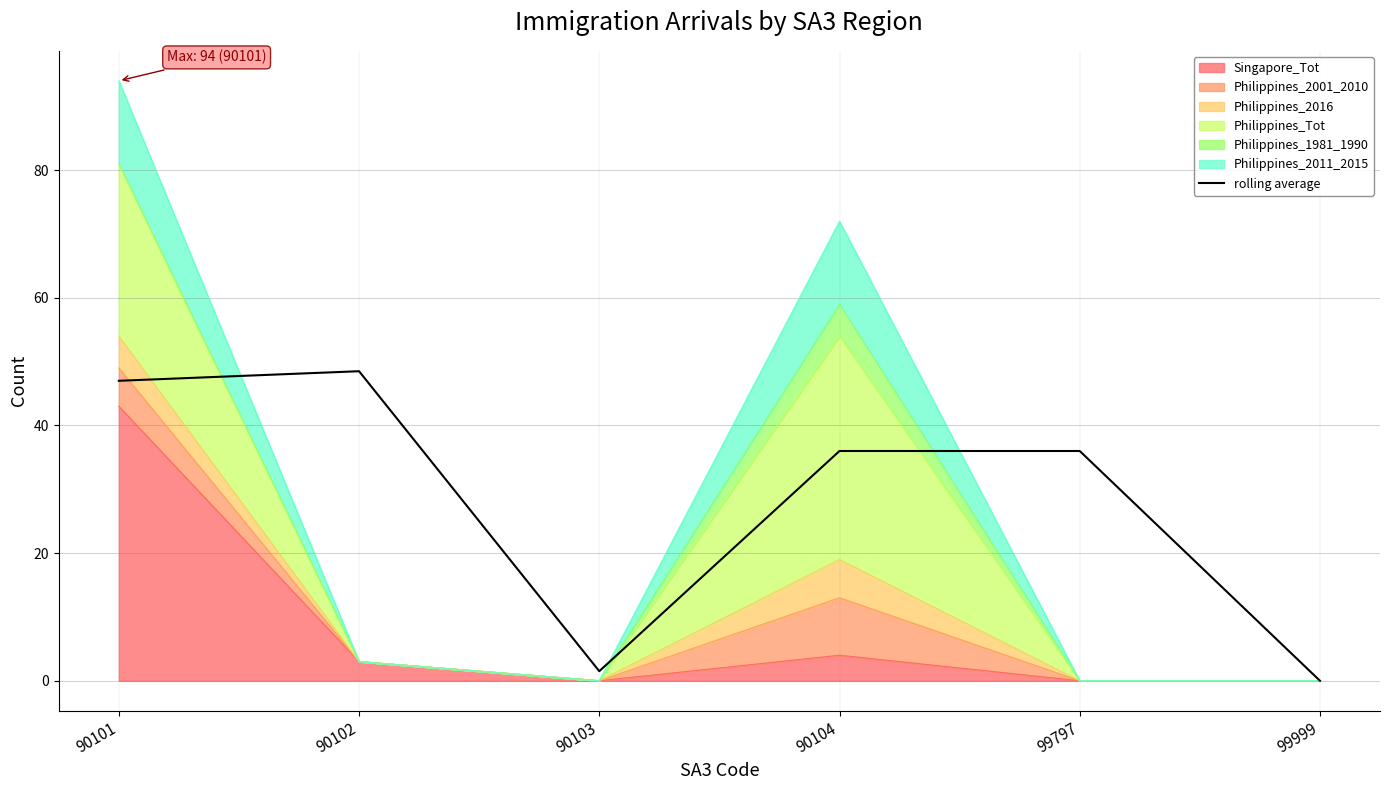

The value at 90104 is 16.8. True or false?

False